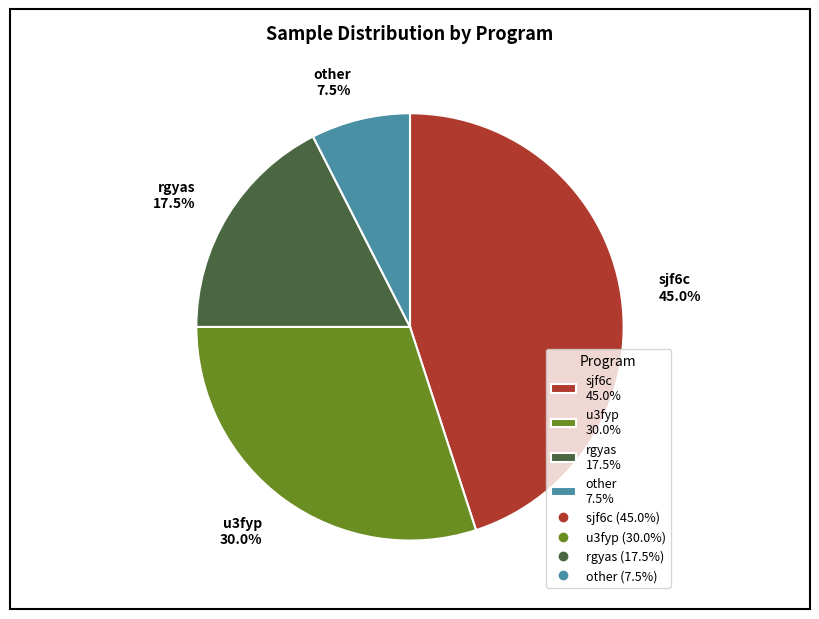

Is it true that u3fyp is 19% of the pie?

False